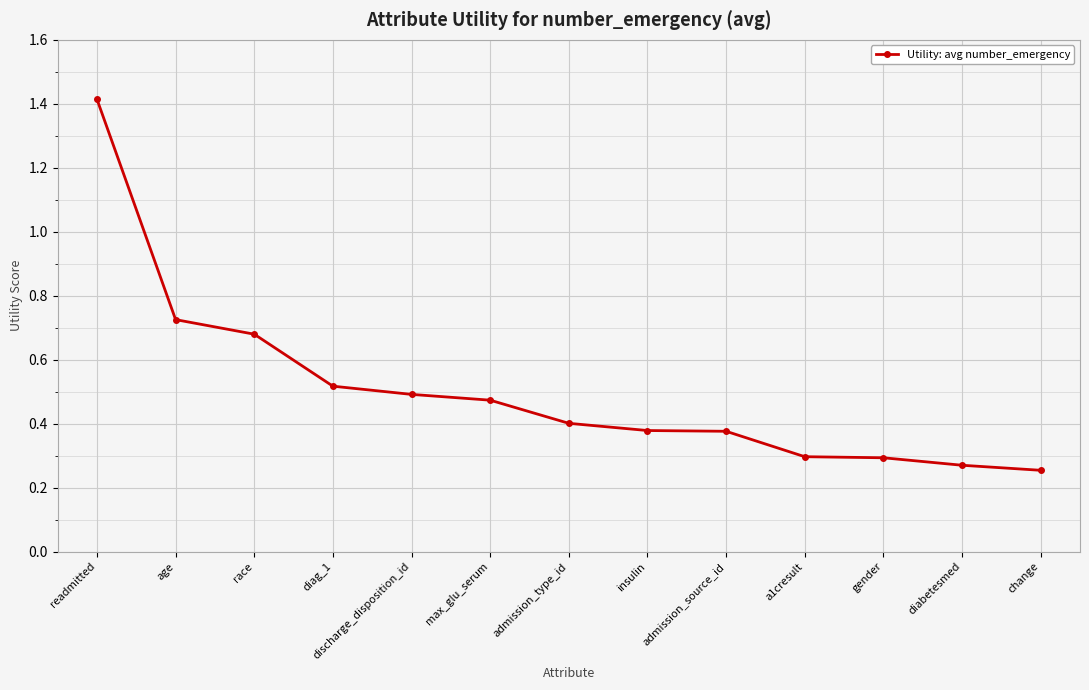

The value at admission_type_id is 0.4. True or false?

True